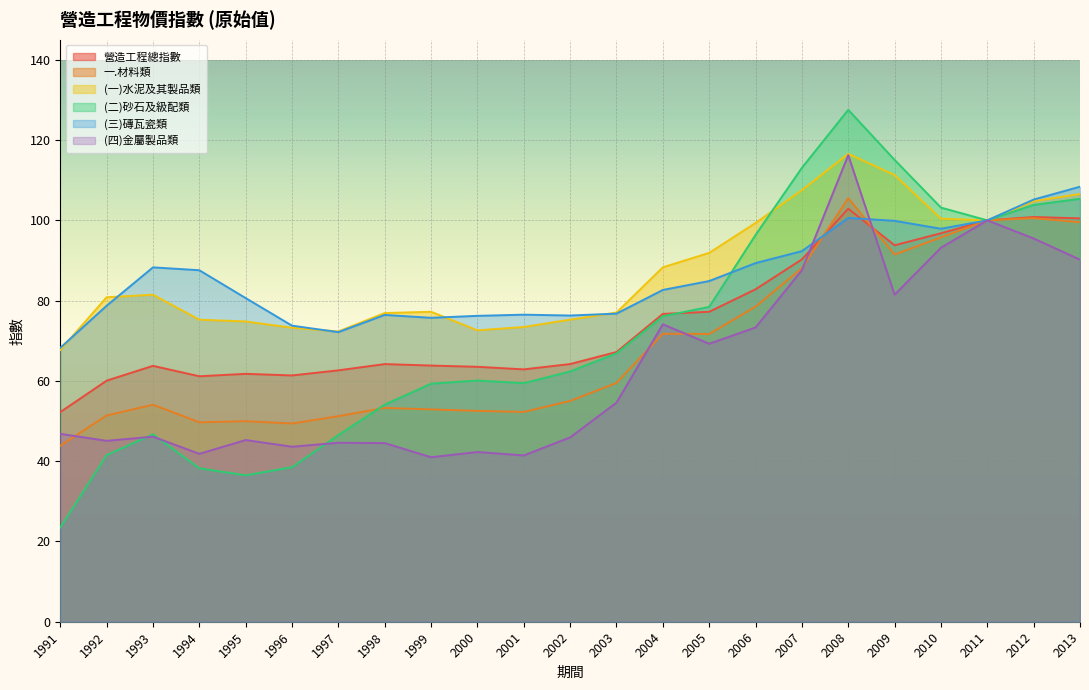

What is the average value of the 營造工程總指數 series?

75.2